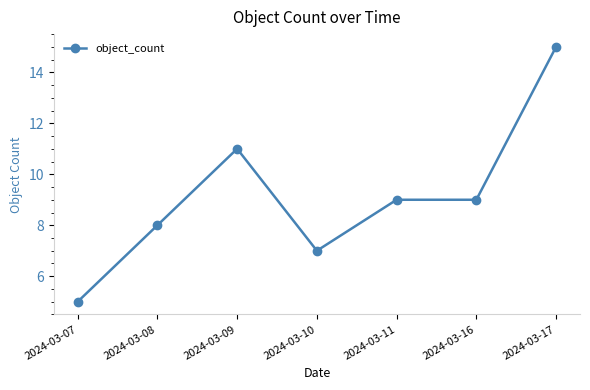

At which label does the data first exceed 9?

2024-03-09